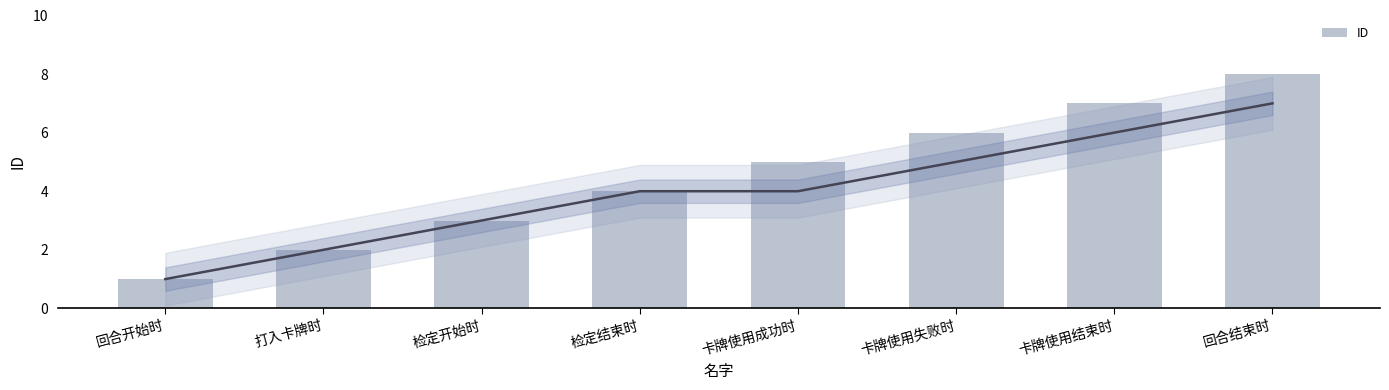

Approximately how many times larger is the value at 卡牌使用成功时 compared to 检定结束时?

1.2